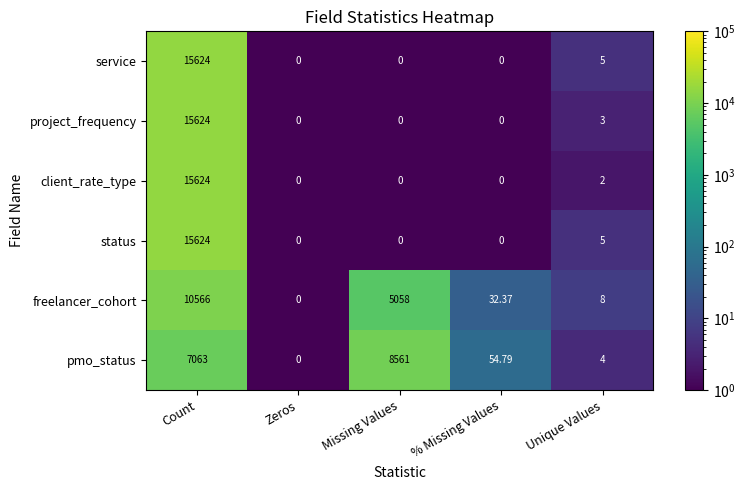

Which series changed the most between Zeros and Missing Values?

pmo_status